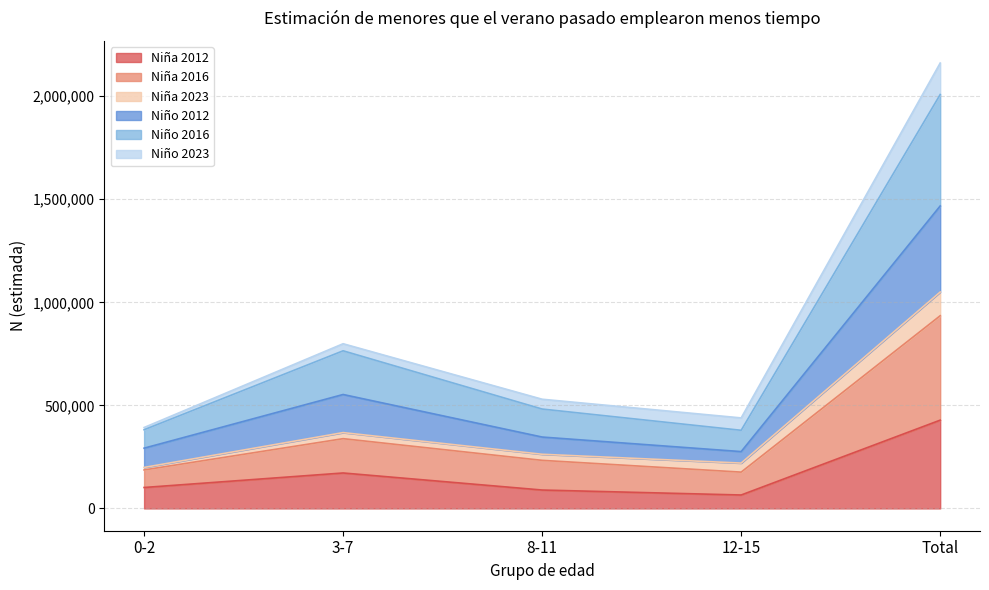

How many lines are shown in the chart?

6